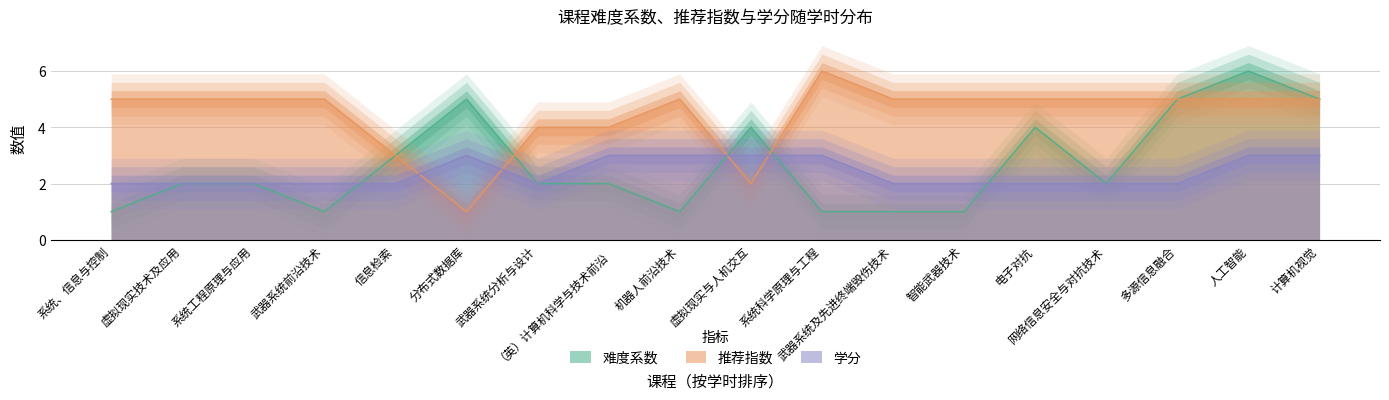

Which series ends up on top after the final intersection of 学分 and 难度系数?

难度系数